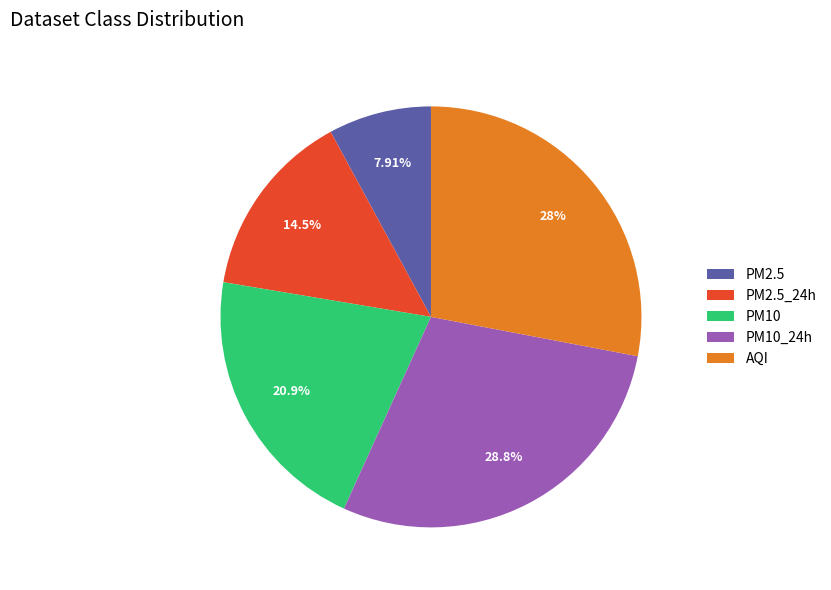

Is the sum of PM2.5_24h and PM10 greater than half?

No